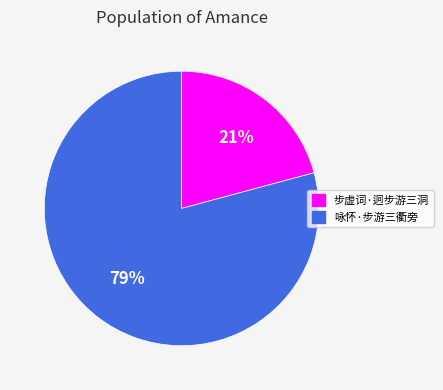

Is there any slice that represents more than half of the pie?

Yes